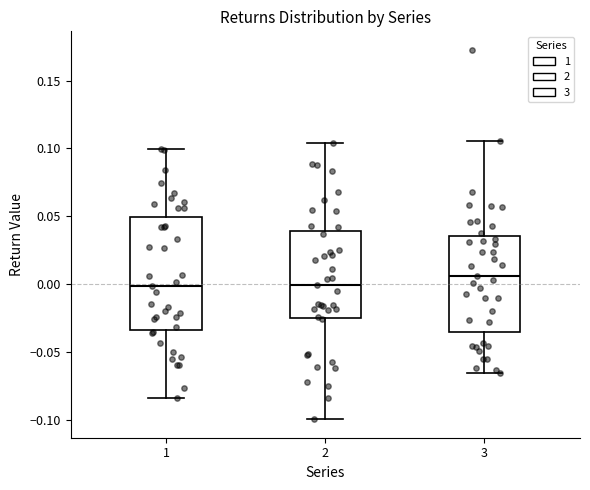

Reading left to right, transcribe this box plot: for each box, give where its median line is, the range the box spans, and where its two whiskers end, as read against the y-axis. The values are not printed on the chart, so give them approximately, as read against the axis.

1: median 0.000, box -0.035 to 0.050, whiskers -0.085 to 0.100
2: median 0.000, box -0.025 to 0.040, whiskers -0.100 to 0.105
3: median 0.005, box -0.035 to 0.035, whiskers -0.065 to 0.105